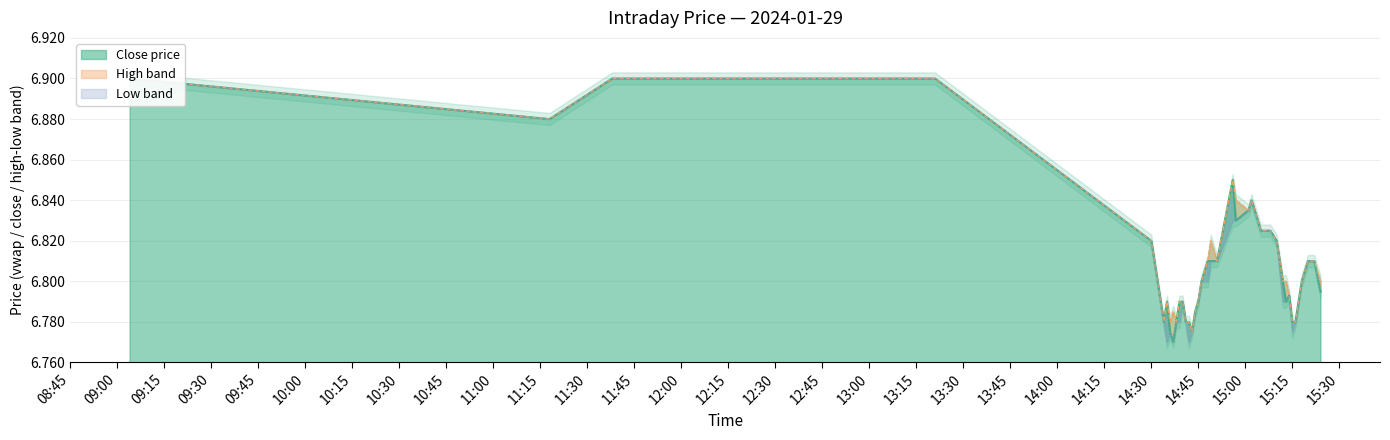

Is it true that Low equals 6.8 at 2024-01-29 14:43:00?

True